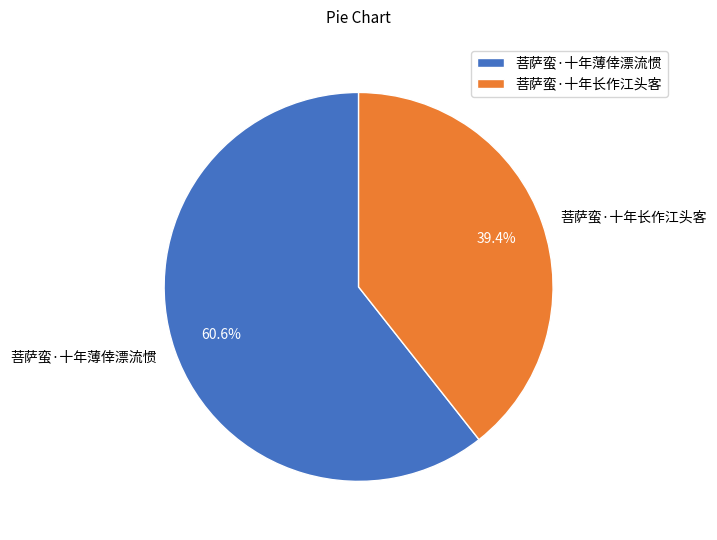

Which category has the smallest portion of the pie?

菩萨蛮·十年长作江头客